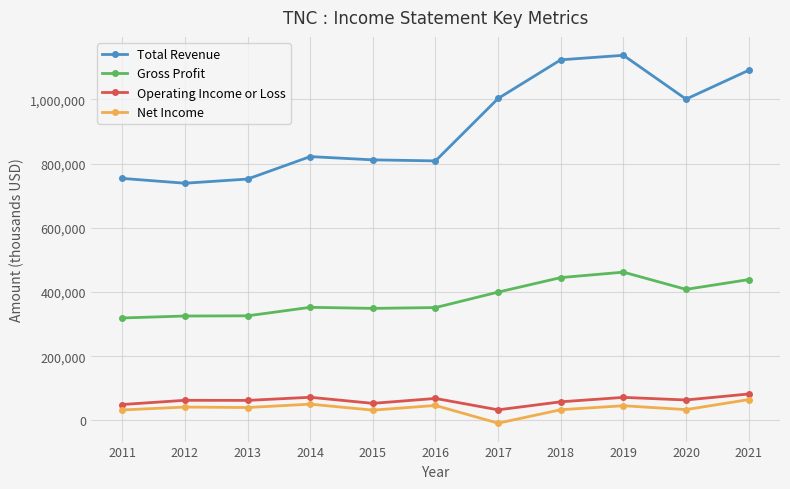

At which label does Gross Profit reach its peak?

2019